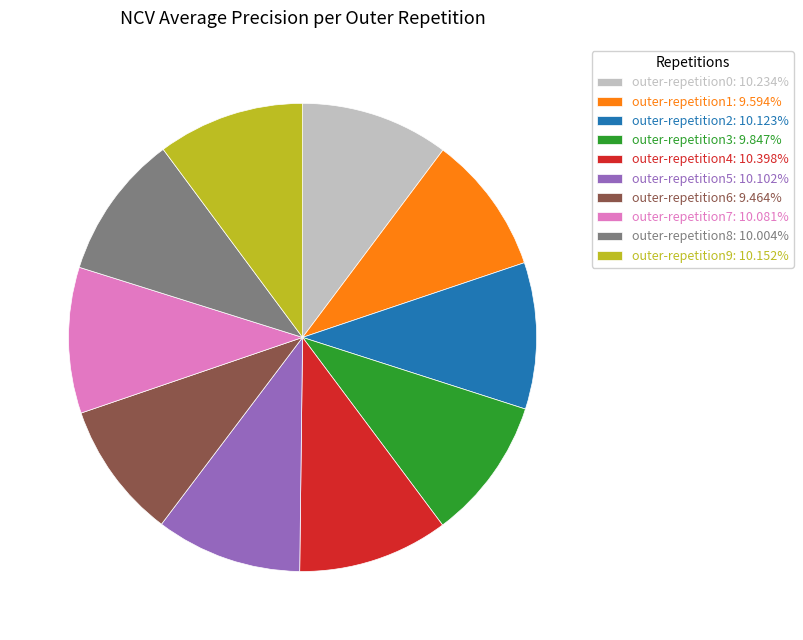

Is the sum of outer-repetition8: 10.004% and outer-repetition3: 9.847% greater than half?

No